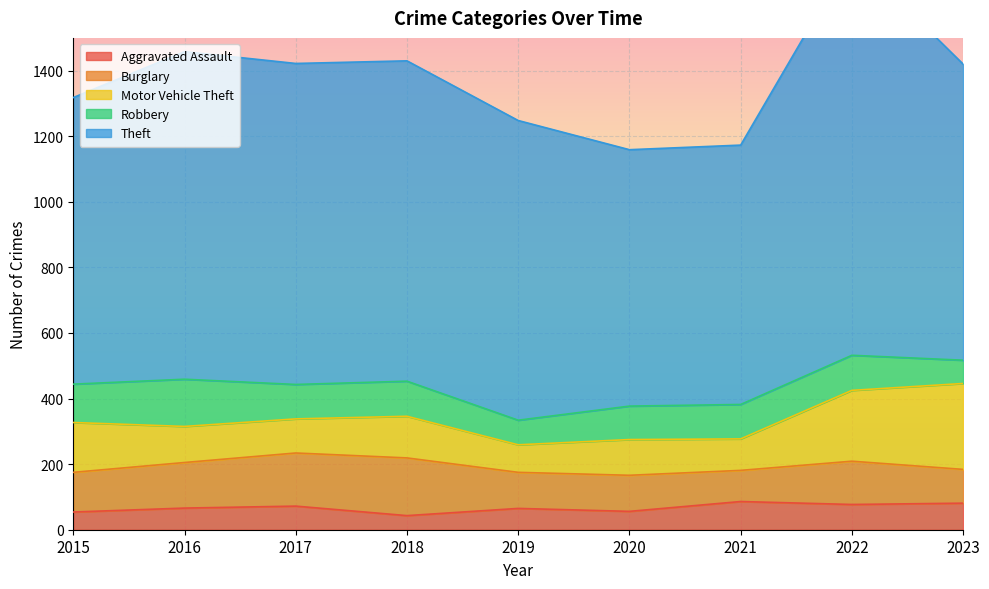

What is the lowest value of the Burglary series?

95